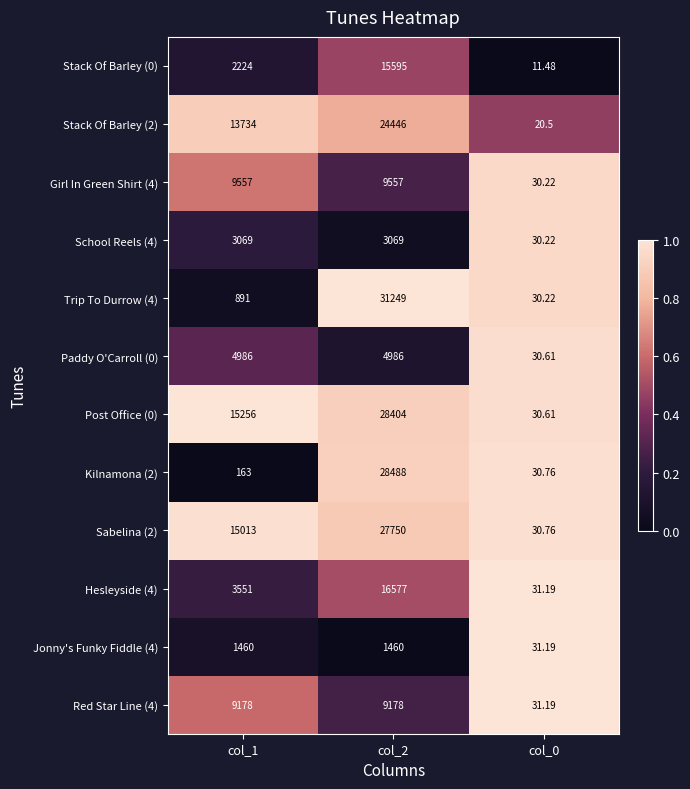

Is the value of School Reels (4) at col_1 greater than the value of Jonny's Funky Fiddle (4) at col_0?

Yes